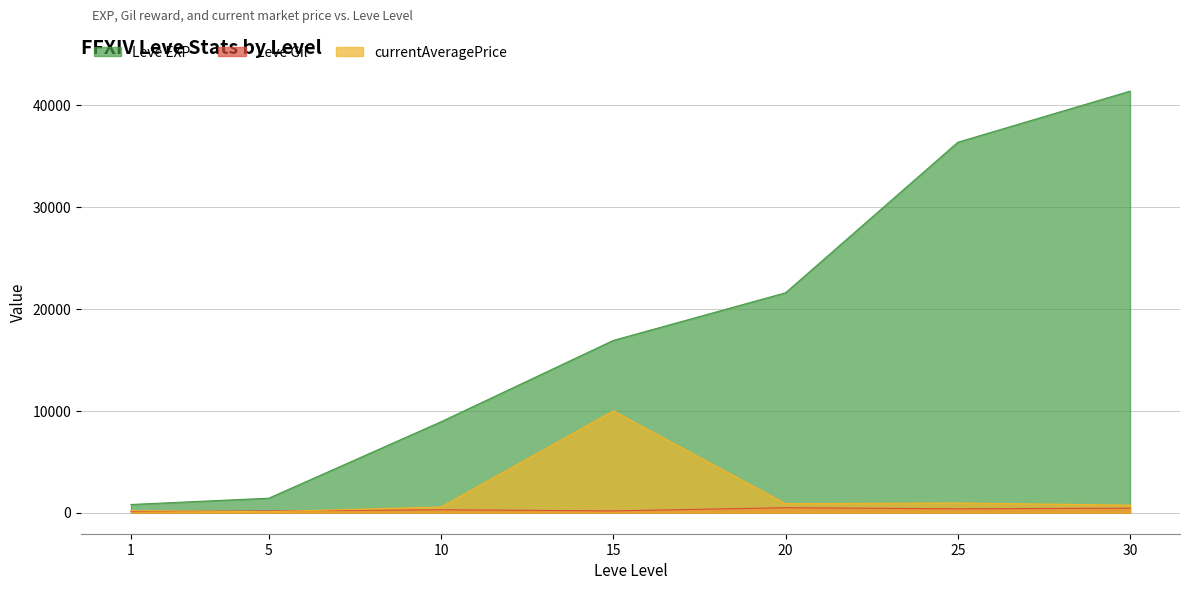

Which category has the highest value across all series?

30